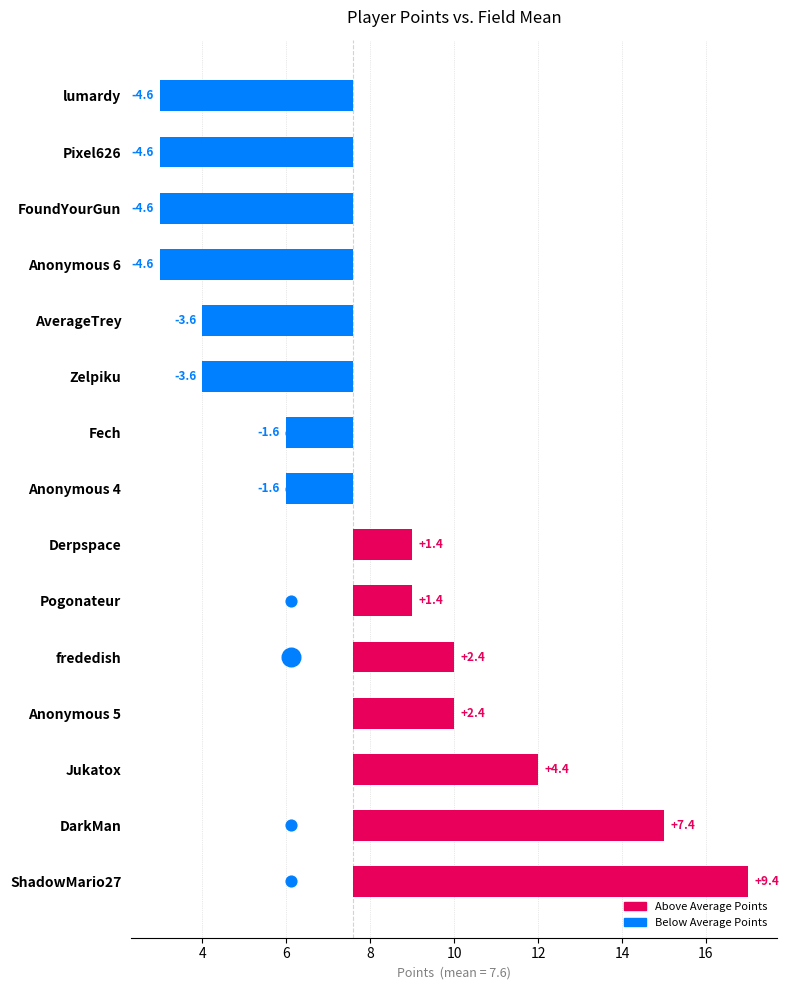

What is the change in value from Jukatox to Anonymous 6?

-9.0